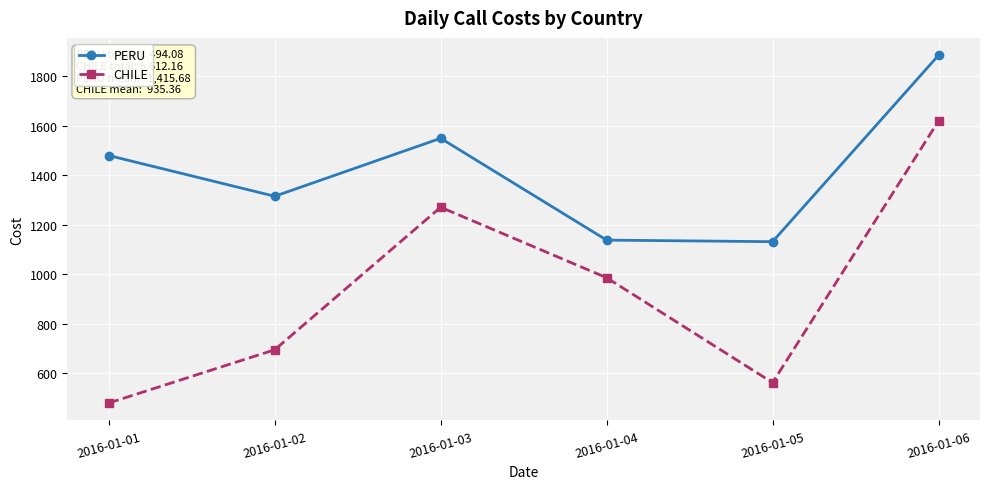

Reading left to right, transcribe all the data shown in this chart.

PERU: 1478.9	1314.6	1548.4	1137.6	1131.3	1883.4
CHILE: 480.3	695.2	1270.3	985.9	562.5	1617.9